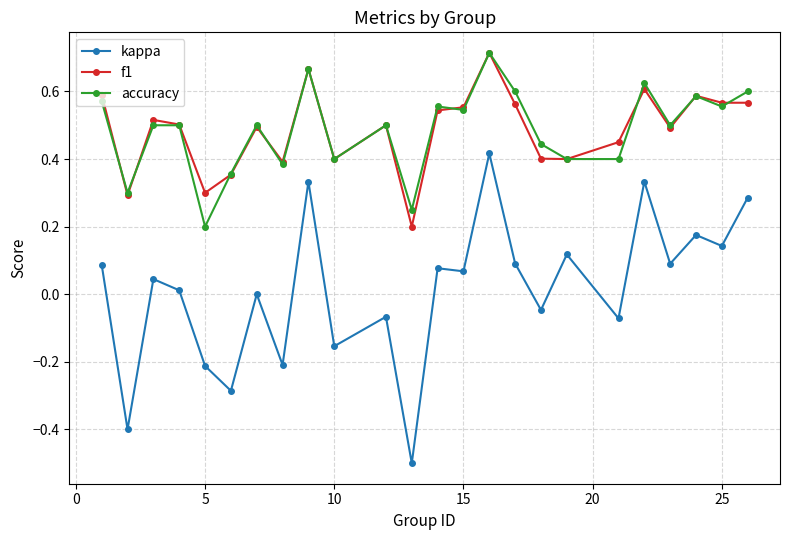

Which series has the largest range (max minus min)?

kappa